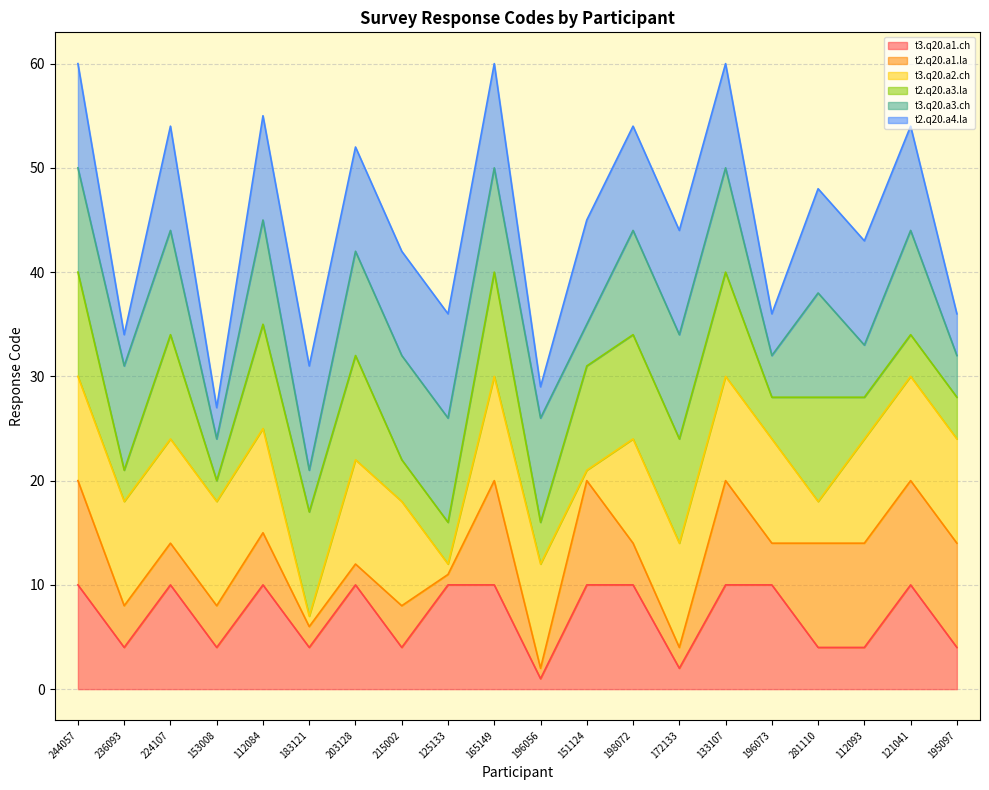

The value of t2.q20.a4.la at 236093 is 4. True or false?

False